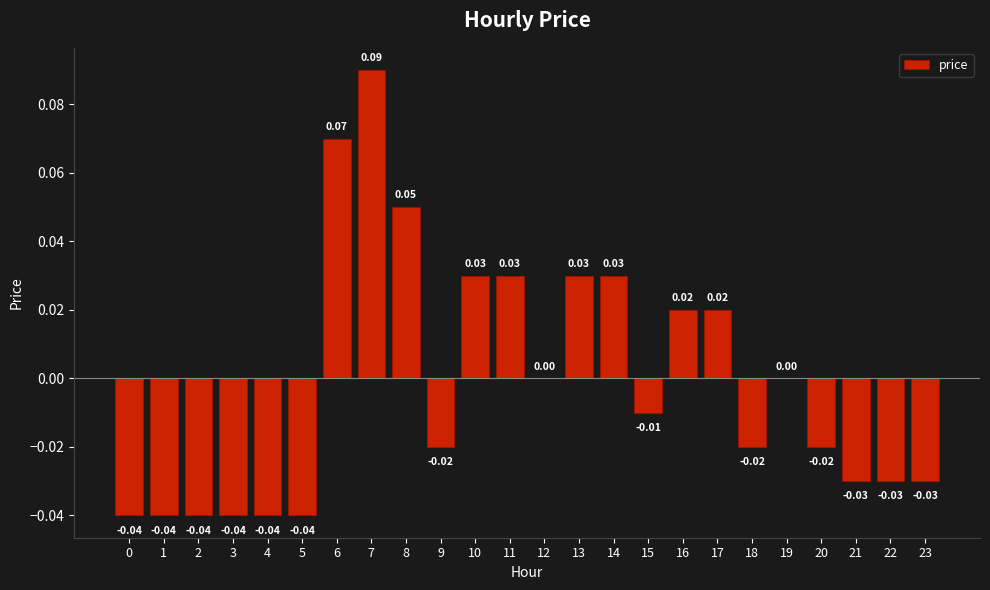

Which has a higher value, 22 or 13?

13